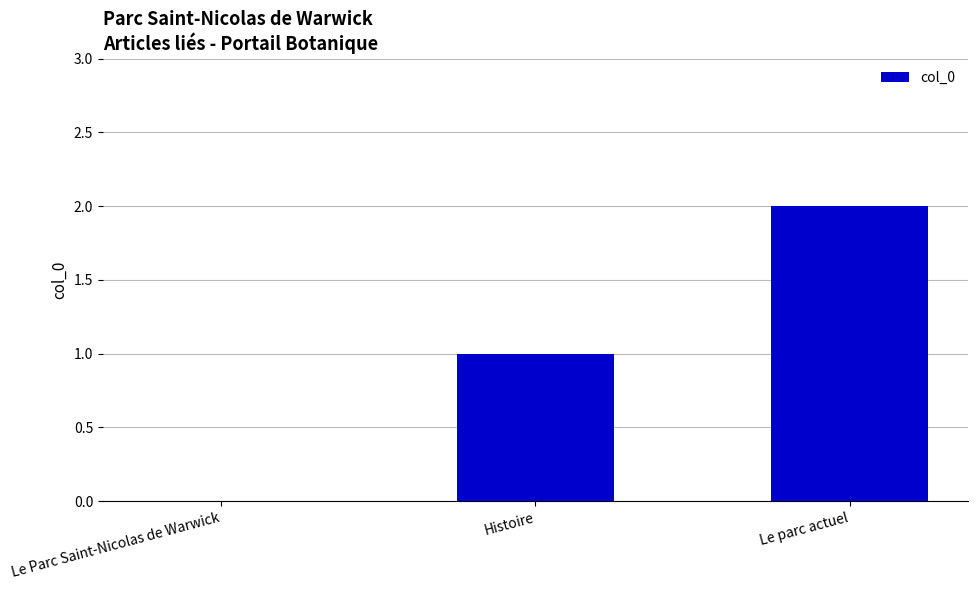

What is the change in value from Histoire to Le parc actuel?

+1